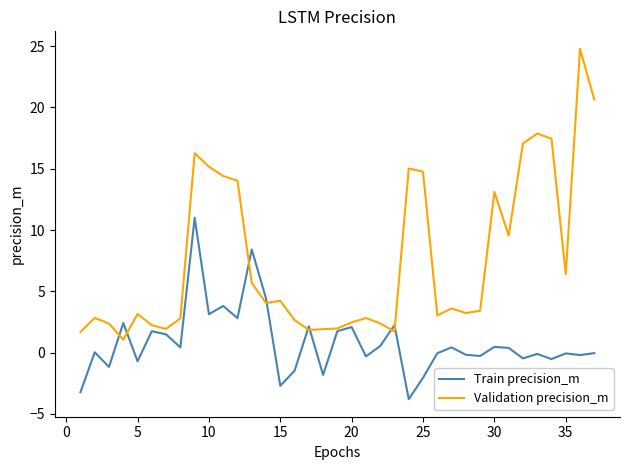

Which series has the widest spread of values?

Validation precision_m